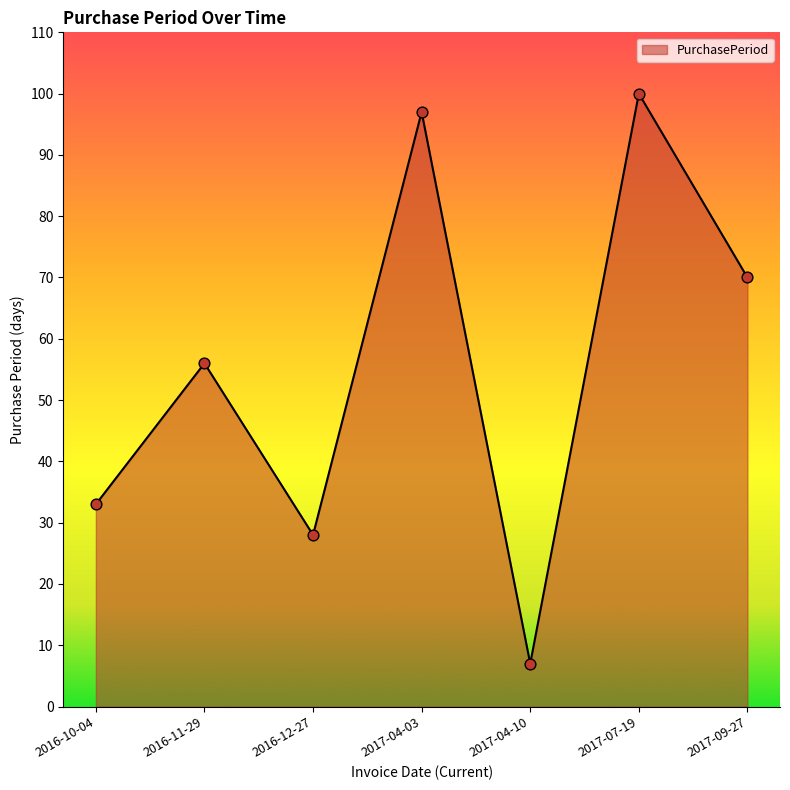

Between 2017-04-03 and 2016-12-27, which is larger?

2017-04-03